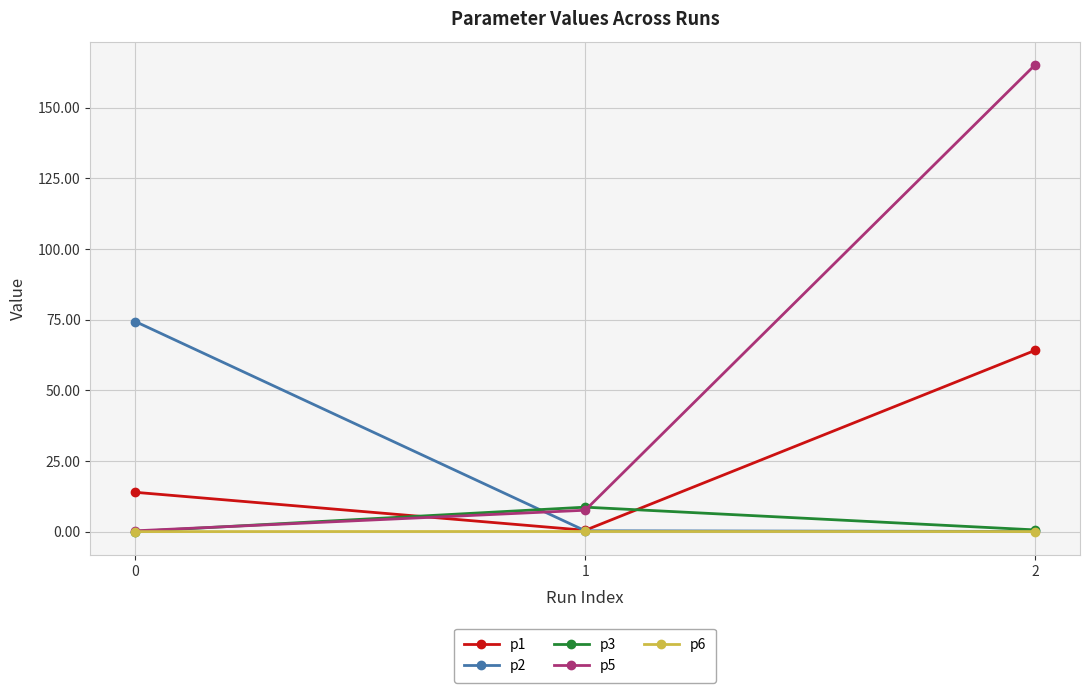

Between 0 and 1, which series saw the biggest shift?

p2